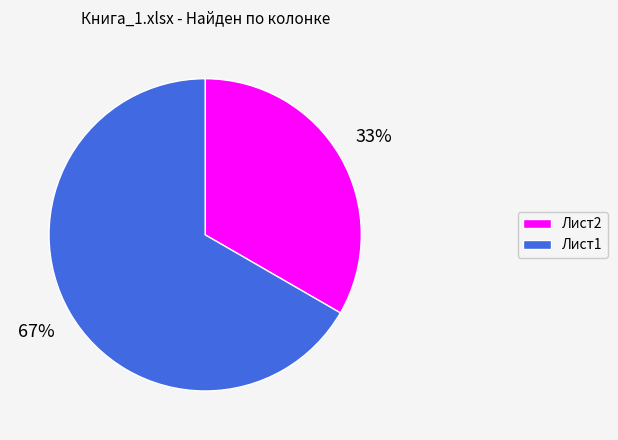

Which has a higher value, Лист2 or Лист1?

Лист1